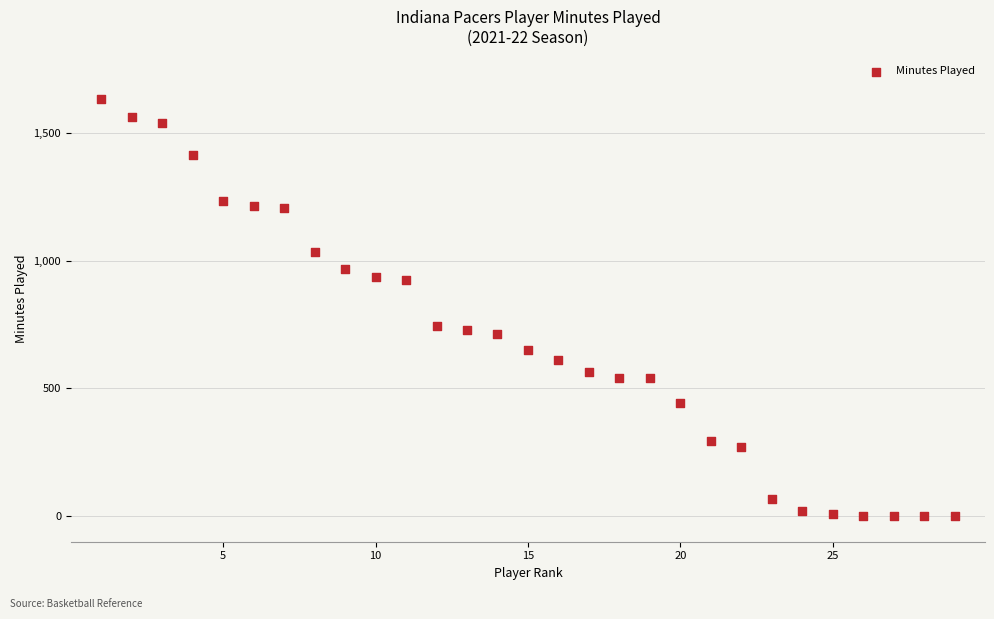

What is the range of X values (max minus min)?

28